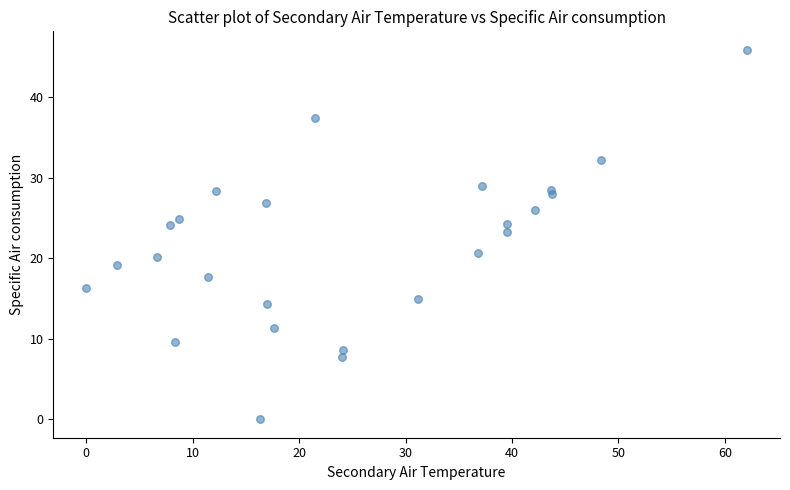

What is the range of X values (max minus min)?

62.1